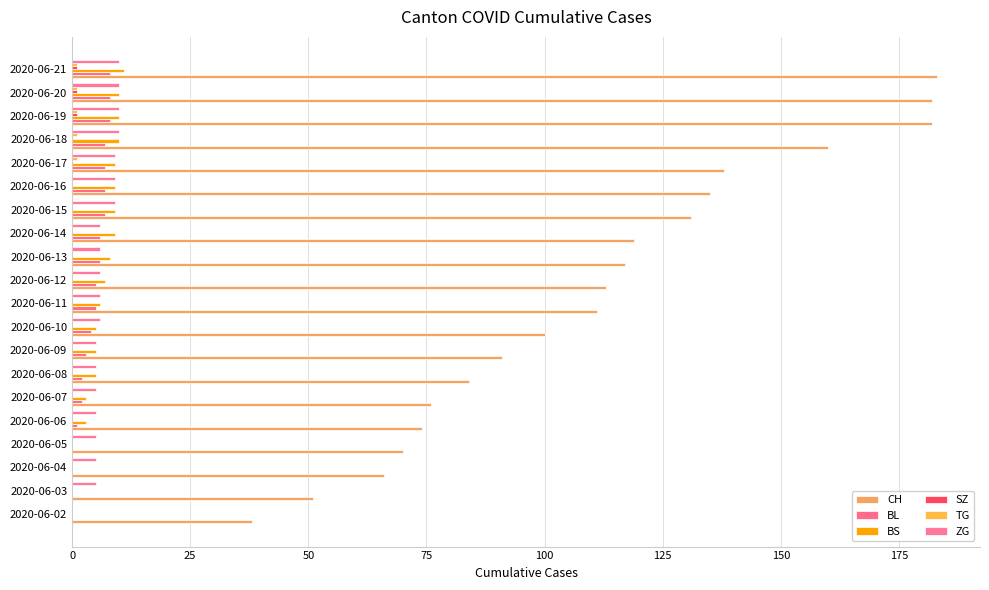

How many distinct data groups are displayed?

6